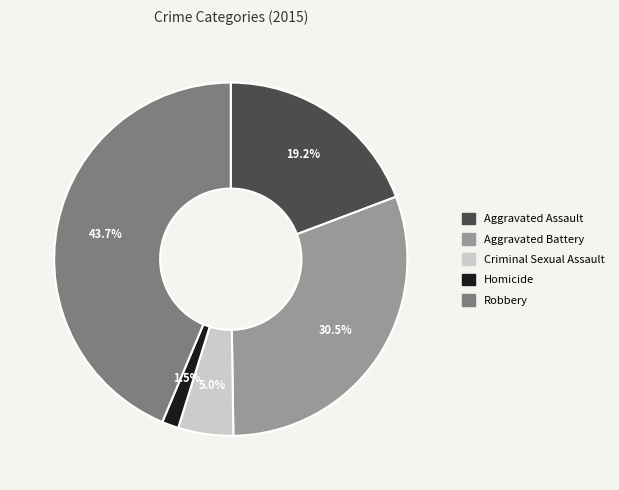

To the nearest percent, what is the difference between the Robbery and Criminal Sexual Assault slice percentages?

39%